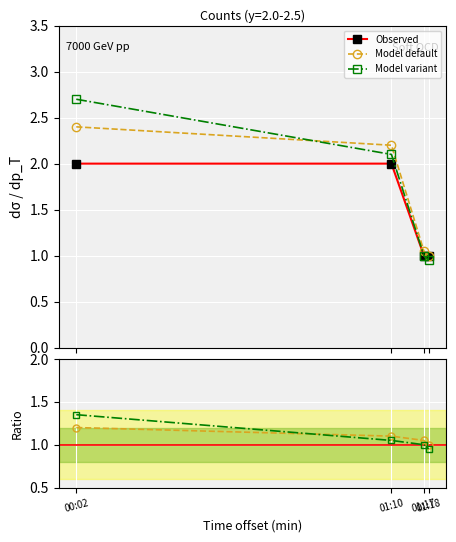

Which series ends up on top after the final intersection of Model default and Model variant?

Model default